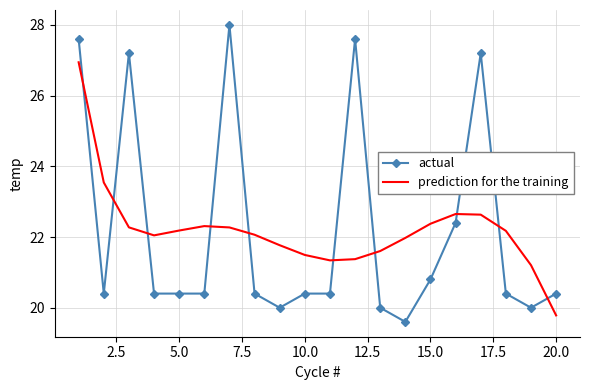

What is the highest value of the actual series?

28.0